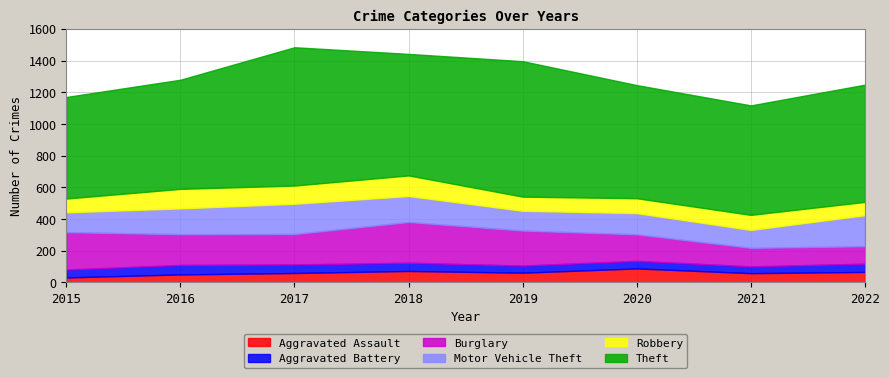

Reading right to left, extract all data points from this chart.

Aggravated Assault: 2022=66	2021=58	2020=88	2019=61	2018=72	2017=59	2016=50	2015=31
Aggravated Battery: 2022=52	2021=43	2020=48	2019=45	2018=52	2017=54	2016=60	2015=50
Burglary: 2022=110	2021=117	2020=167	2019=221	2018=257	2017=192	2016=194	2015=236
Motor Vehicle Theft: 2022=196	2021=113	2020=134	2019=125	2018=164	2017=191	2016=163	2015=125
Robbery: 2022=84	2021=95	2020=94	2019=89	2018=130	2017=115	2016=123	2015=87
Theft: 2022=740	2021=691	2020=714	2019=855	2018=767	2017=873	2016=689	2015=641